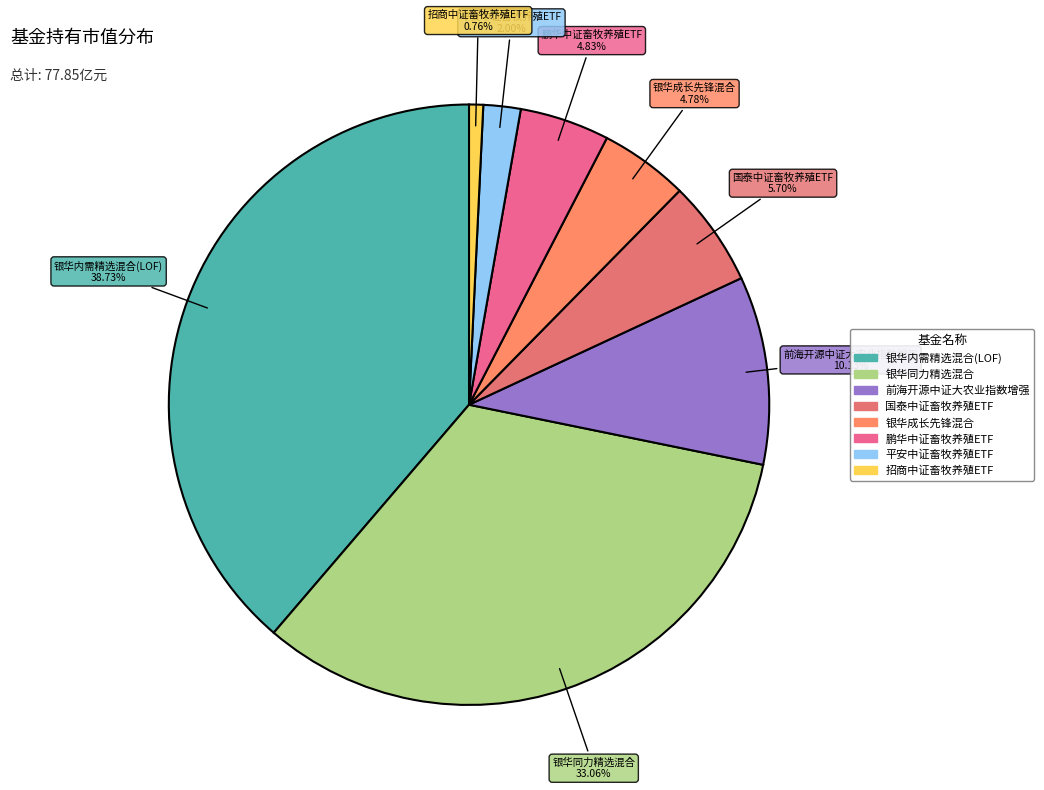

Approximately how many times larger is the value at 银华内需精选混合(LOF) compared to 银华成长先锋混合?

8.1